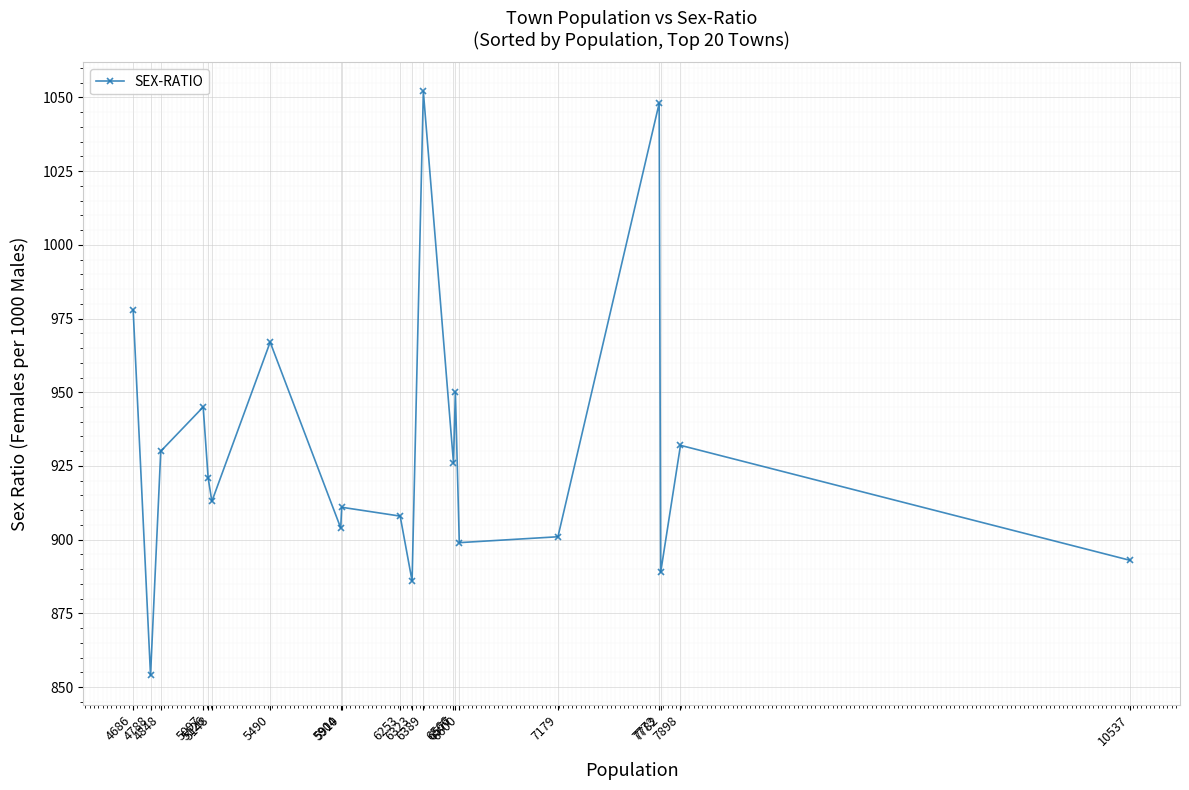

What is the change in value from 5126 to 5097?

+24